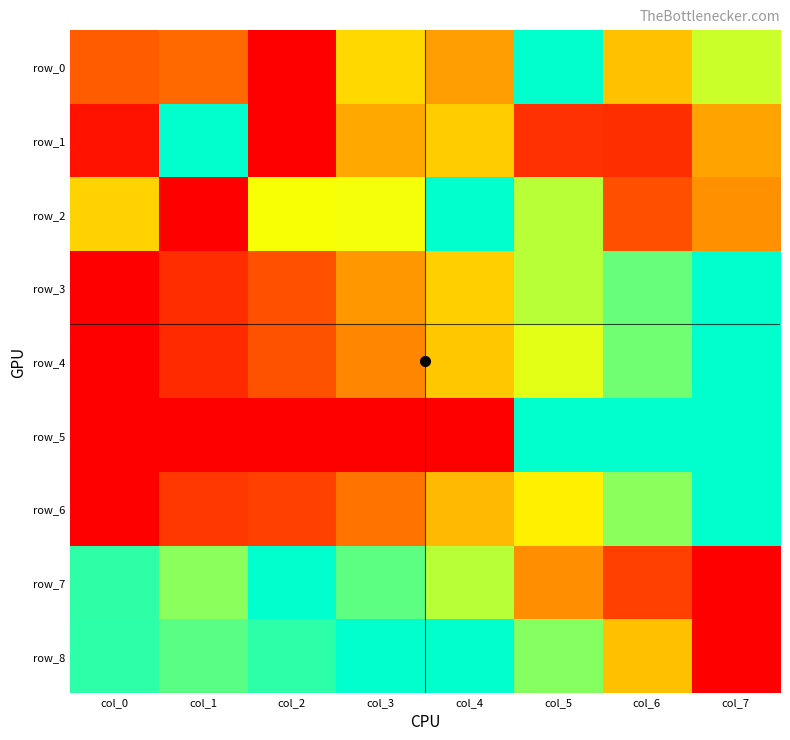

What is the sum of all row_1 values?

2.9